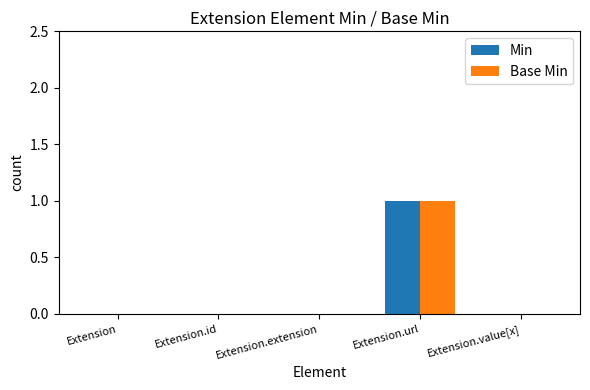

At which category is the sum across all series the highest?

Extension.url